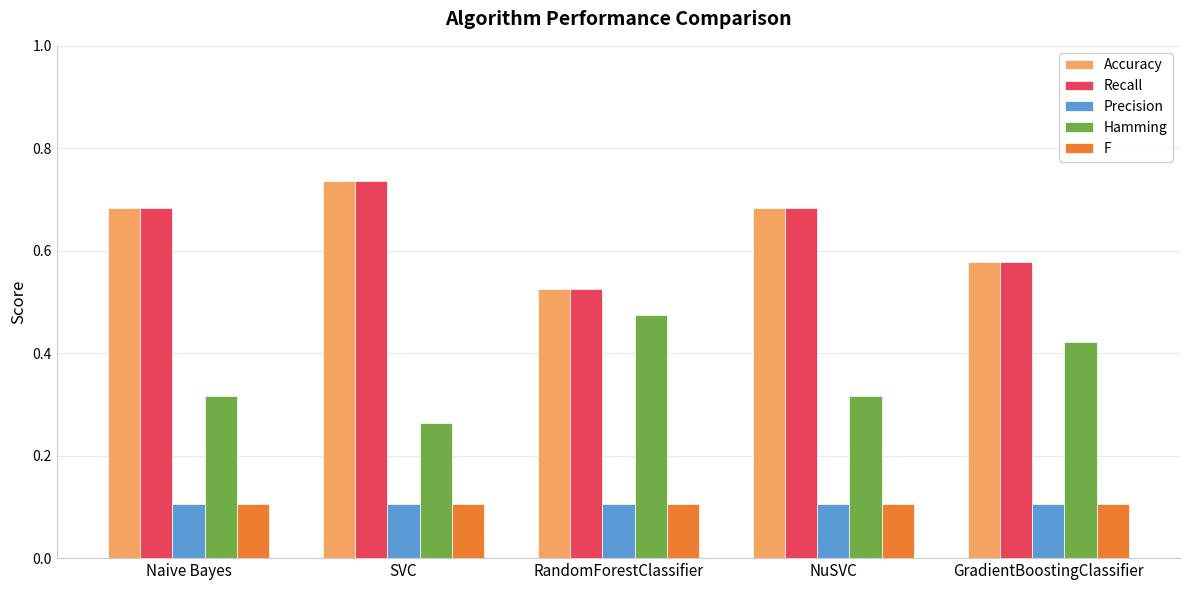

How many categories are shown in the chart?

5